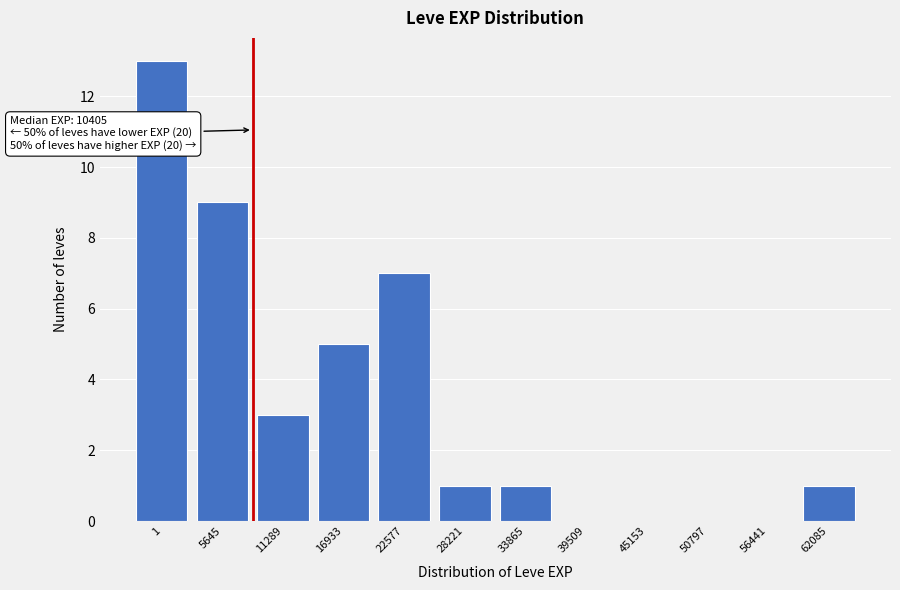

Reading left to right, what are all the values shown in this chart?

1=13	5645=9	11289=3	16933=5	22577=7	28221=1	33865=1	39509=0	45153=0	50797=0	56441=0	62085=1